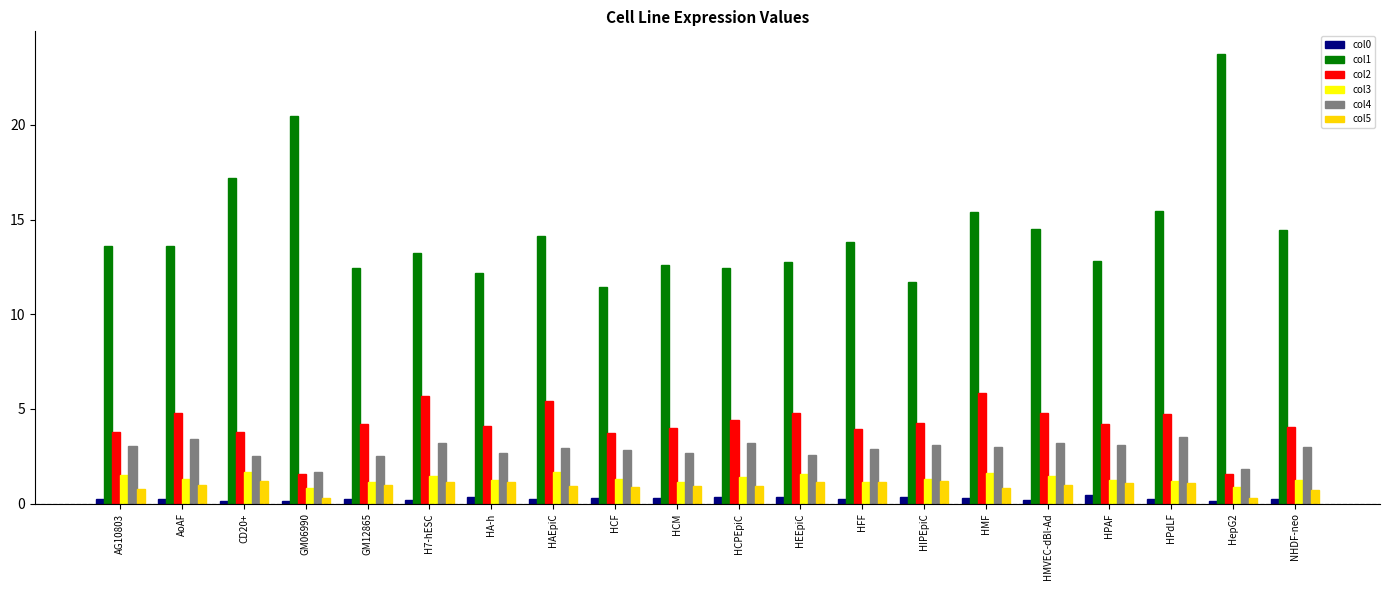

At how many categories does at least one series exceed 7?

20